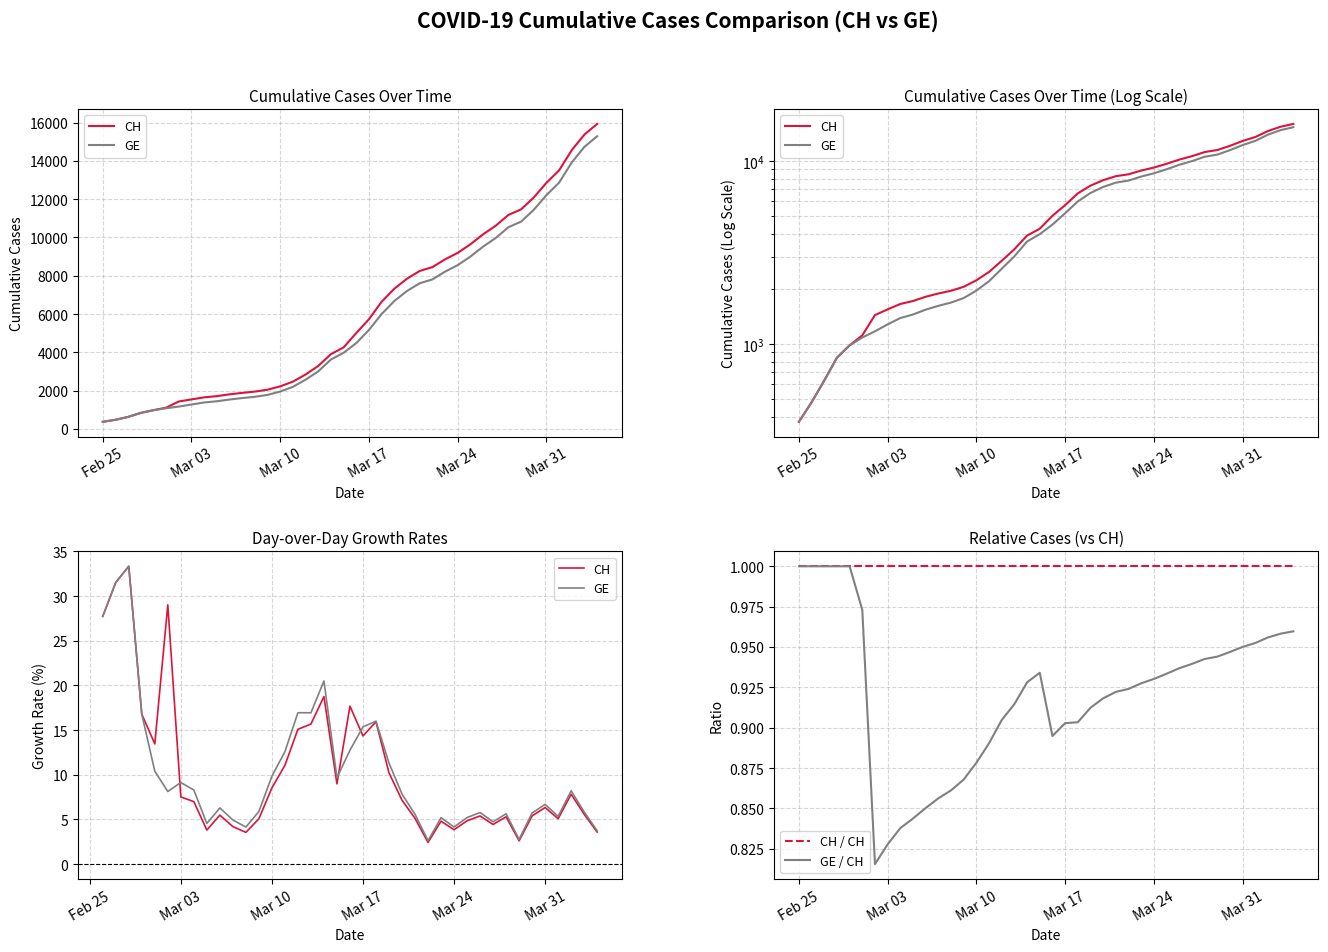

True or false: GE and CH cross at least once.

False